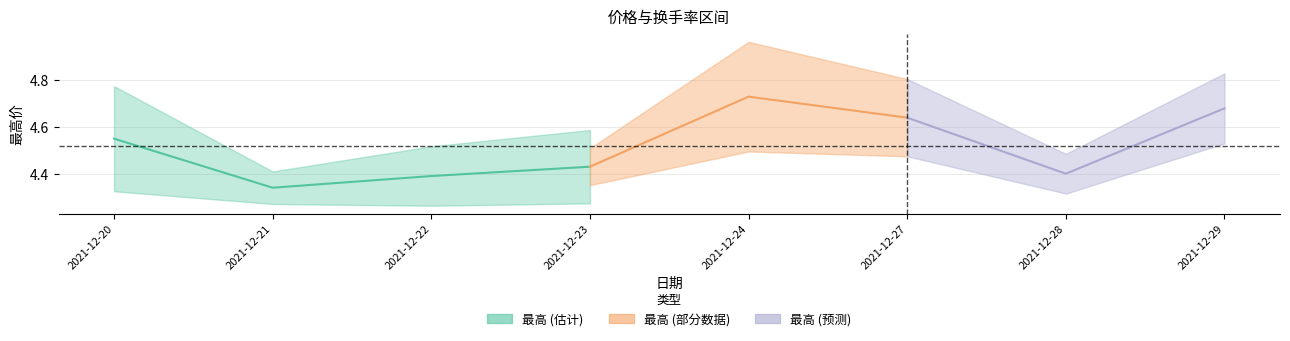

Where is 最高 nearest to the value 4?

2021-12-21